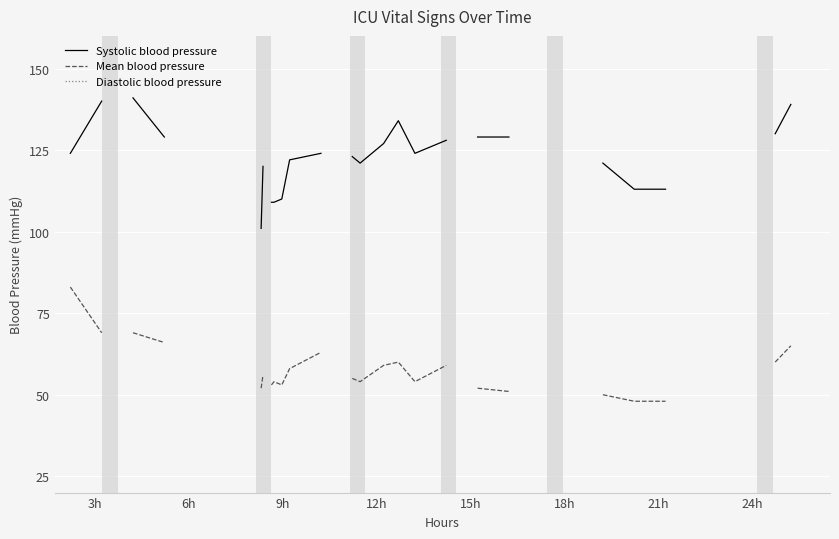

List the series in order of their peak value, highest first.

Systolic blood pressure, Mean blood pressure, Diastolic blood pressure